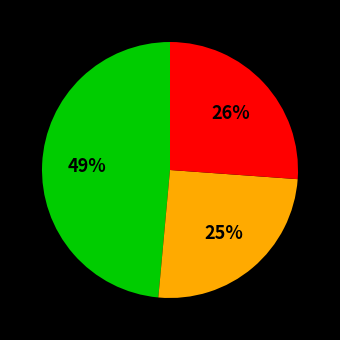

How many segments does this pie chart have?

3